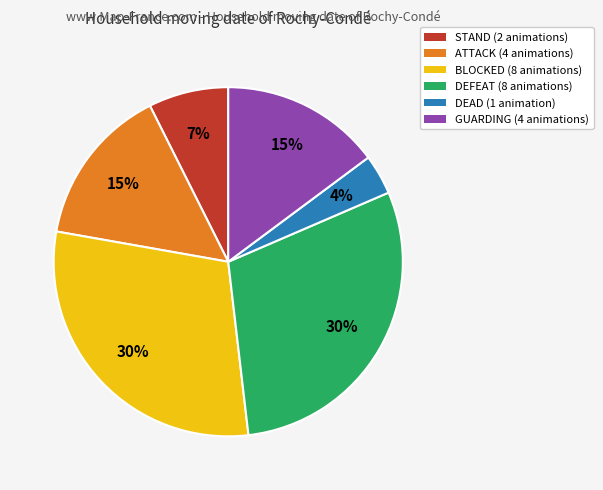

What percentage is the BLOCKED slice, to the nearest percent?

30%